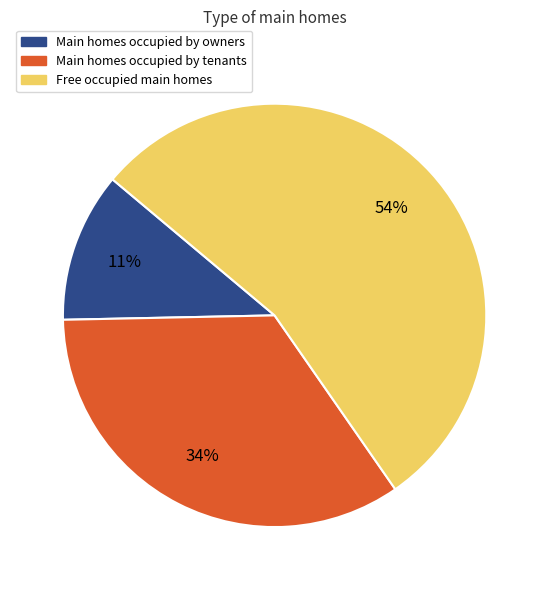

Does any single category account for the majority?

Yes